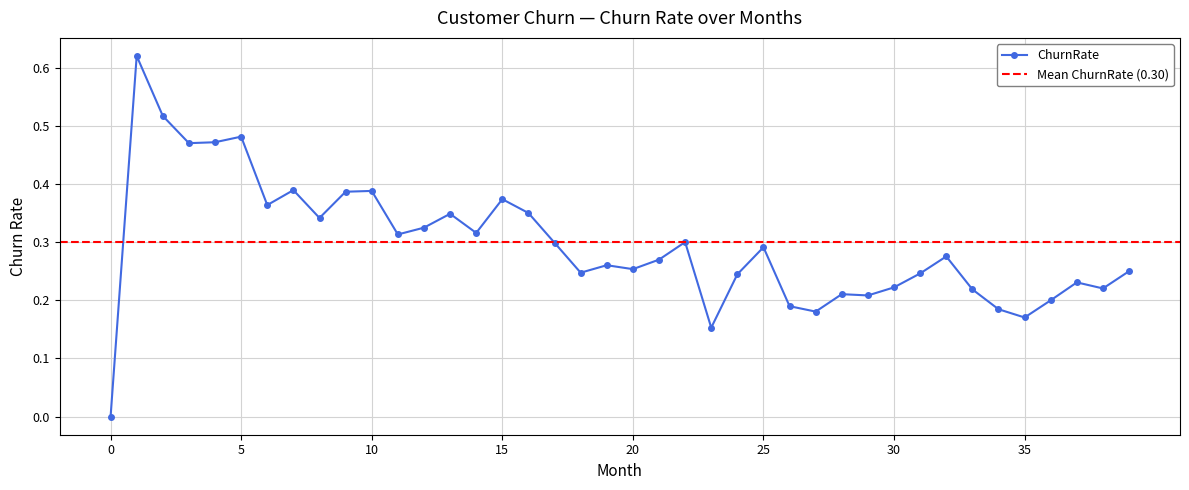

Reading left to right, what are all the values shown in this chart?

0=0.0	1=0.6	2=0.5	3=0.5	4=0.5	5=0.5	6=0.4	7=0.4	8=0.3	9=0.4	10=0.4	11=0.3	12=0.3	13=0.3	14=0.3	15=0.4	16=0.3	17=0.3	18=0.2	19=0.3	20=0.3	21=0.3	22=0.3	23=0.2	24=0.2	25=0.3	26=0.2	27=0.2	28=0.2	29=0.2	30=0.2	31=0.2	32=0.3	33=0.2	34=0.2	35=0.2	36=0.2	37=0.2	38=0.2	39=0.2